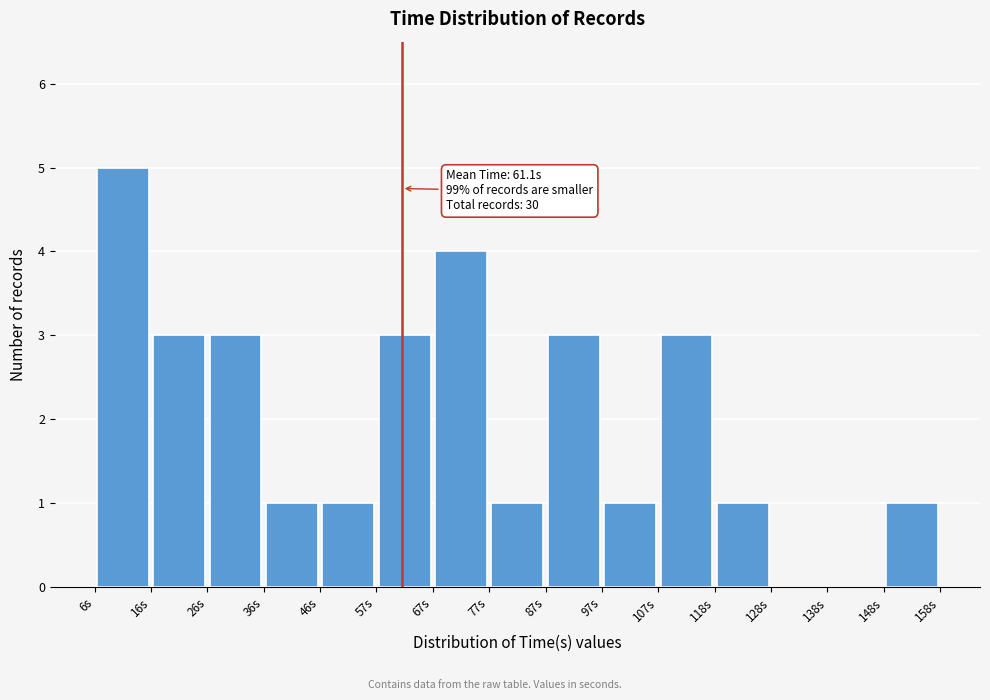

Which range on the x-axis has the tallest bar?

6 to 16